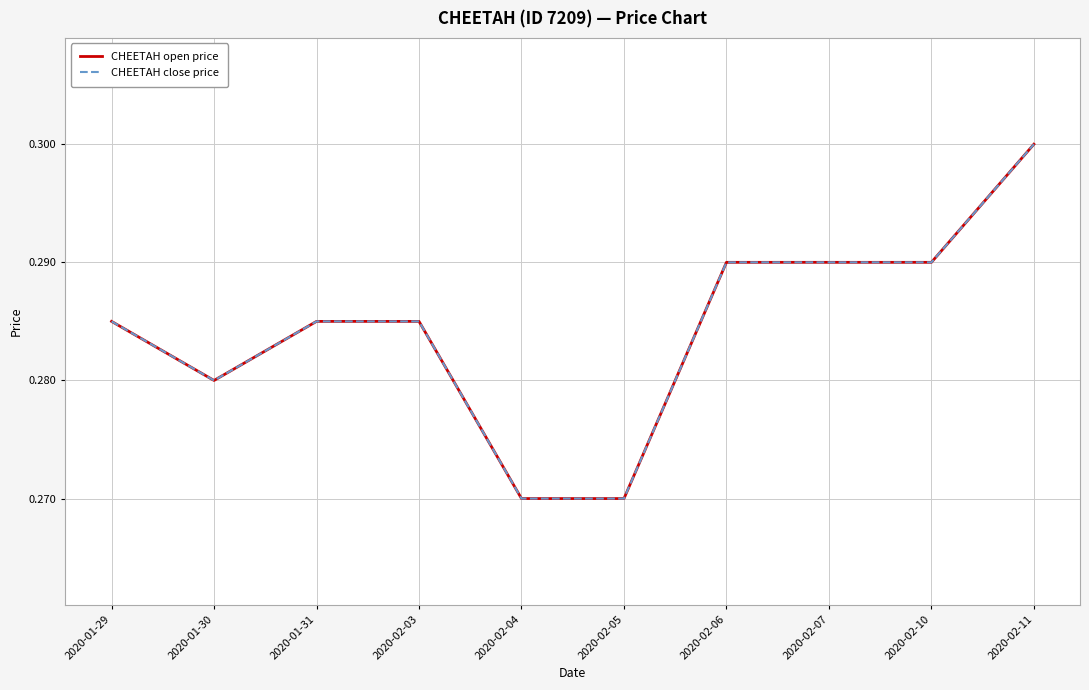

At how many categories does at least one series exceed 0?

10